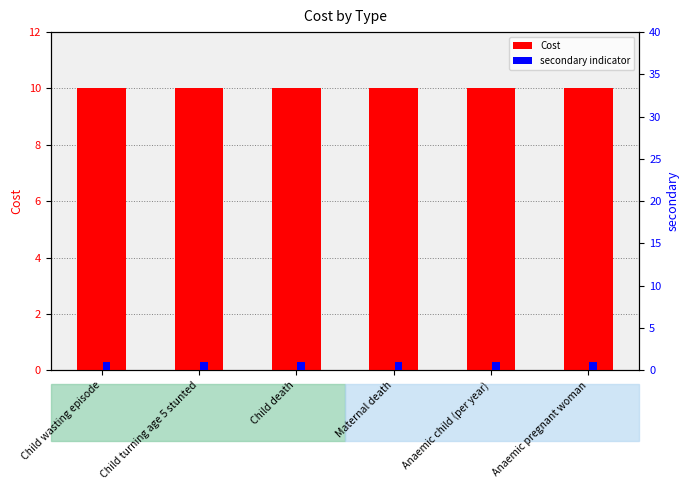

List the labels in order of Cost value, smallest first.

Child wasting episode, Child turning age 5 stunted, Child death, Maternal death, Anaemic child (per year), Anaemic pregnant woman